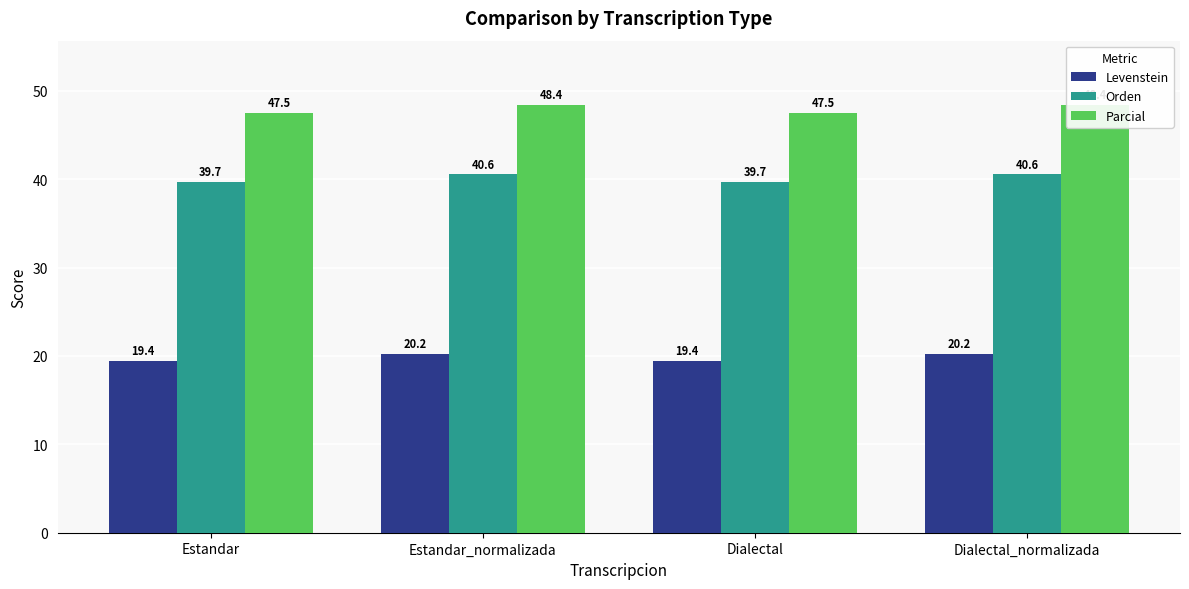

Rank the categories by Parcial value from lowest to highest.

Estandar, Dialectal, Estandar_normalizada, Dialectal_normalizada